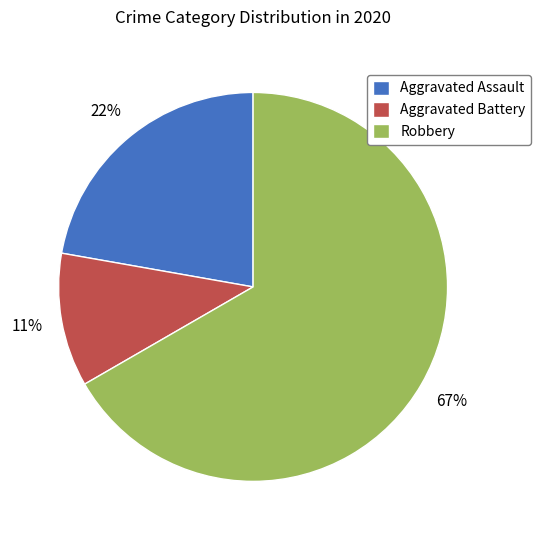

To the nearest percent, what portion does Aggravated Assault represent?

22%